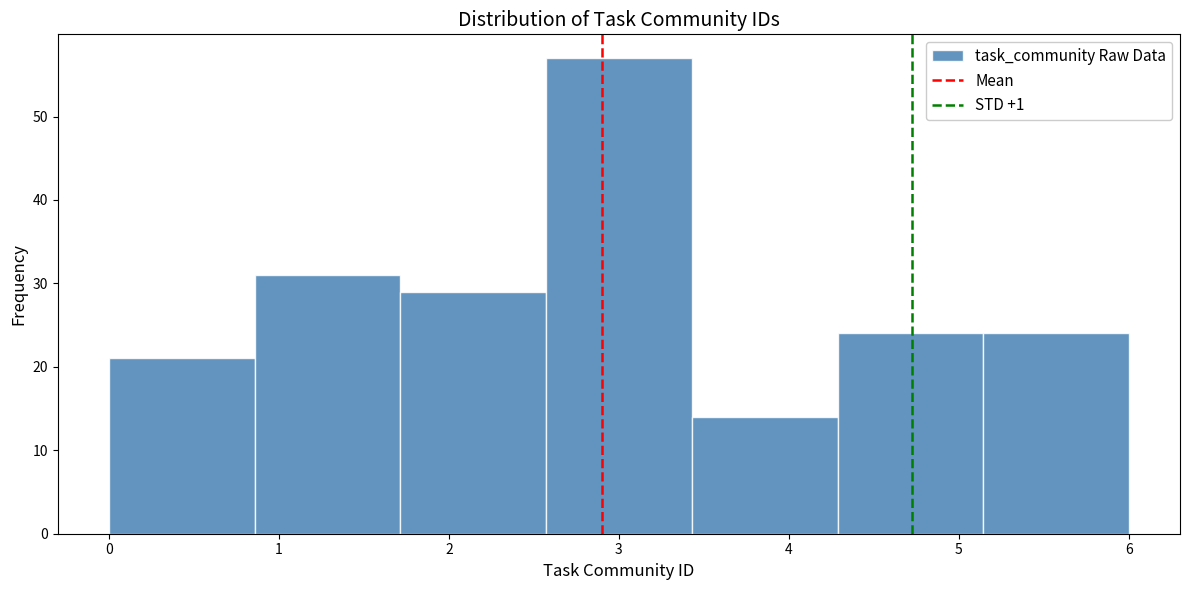

Reading left to right, transcribe this chart: for each bar, give the range it covers on the x-axis and its height. Neither the bar edges nor the heights are printed on the chart, so give them approximately, as read against the axes.

0.0 to 0.9: 21
0.9 to 1.7: 31
1.7 to 2.6: 29
2.6 to 3.4: 57
3.4 to 4.3: 14
4.3 to 5.1: 24
5.1 to 6.0: 24